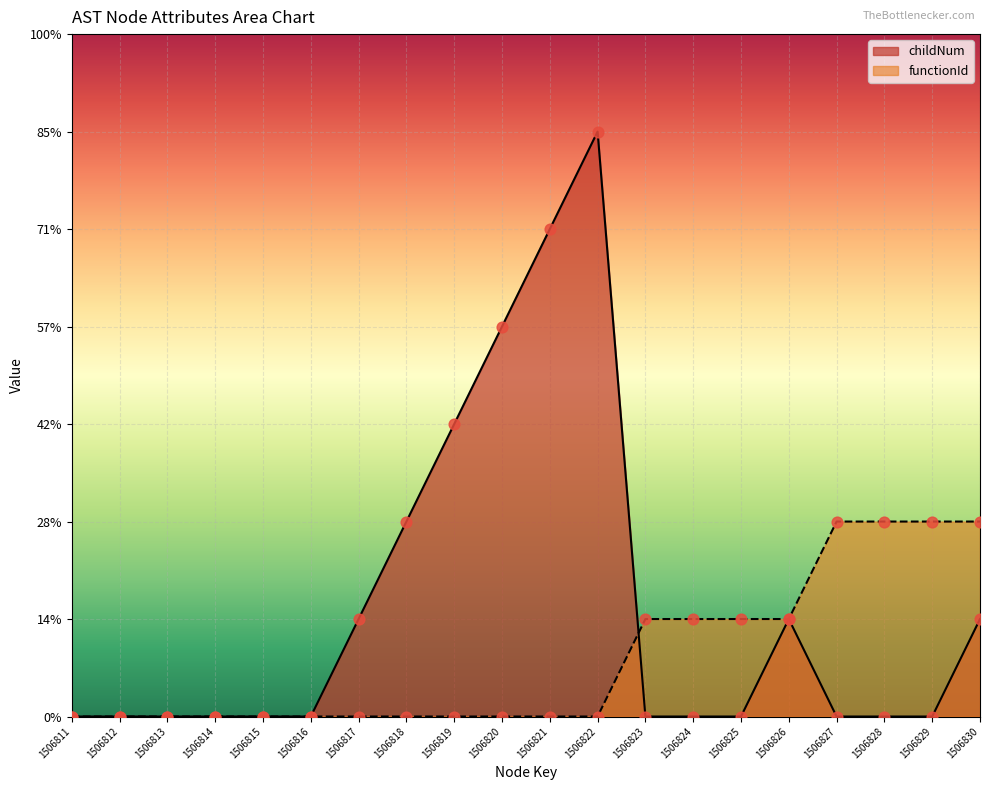

Which series has the largest Y range (max minus min)?

childNum